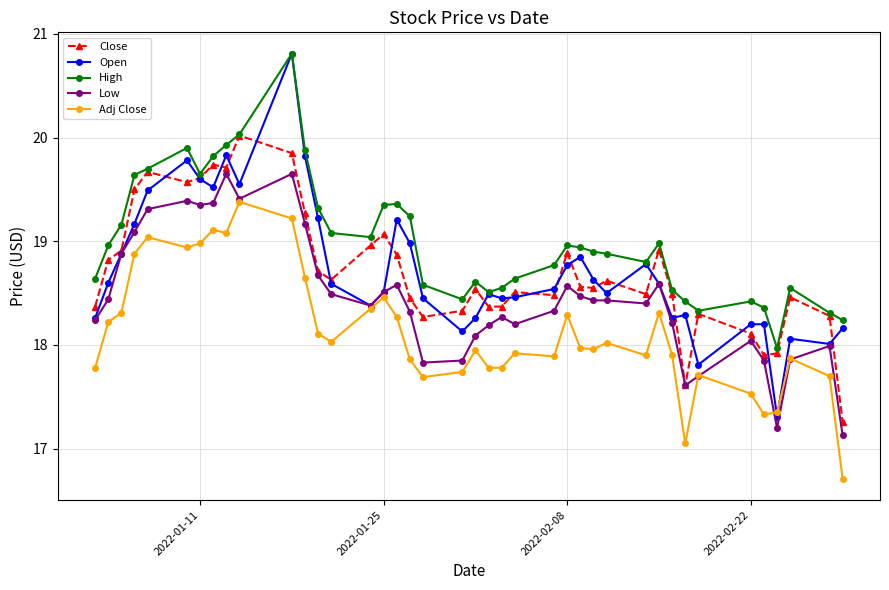

How many distinct data groups are displayed?

5